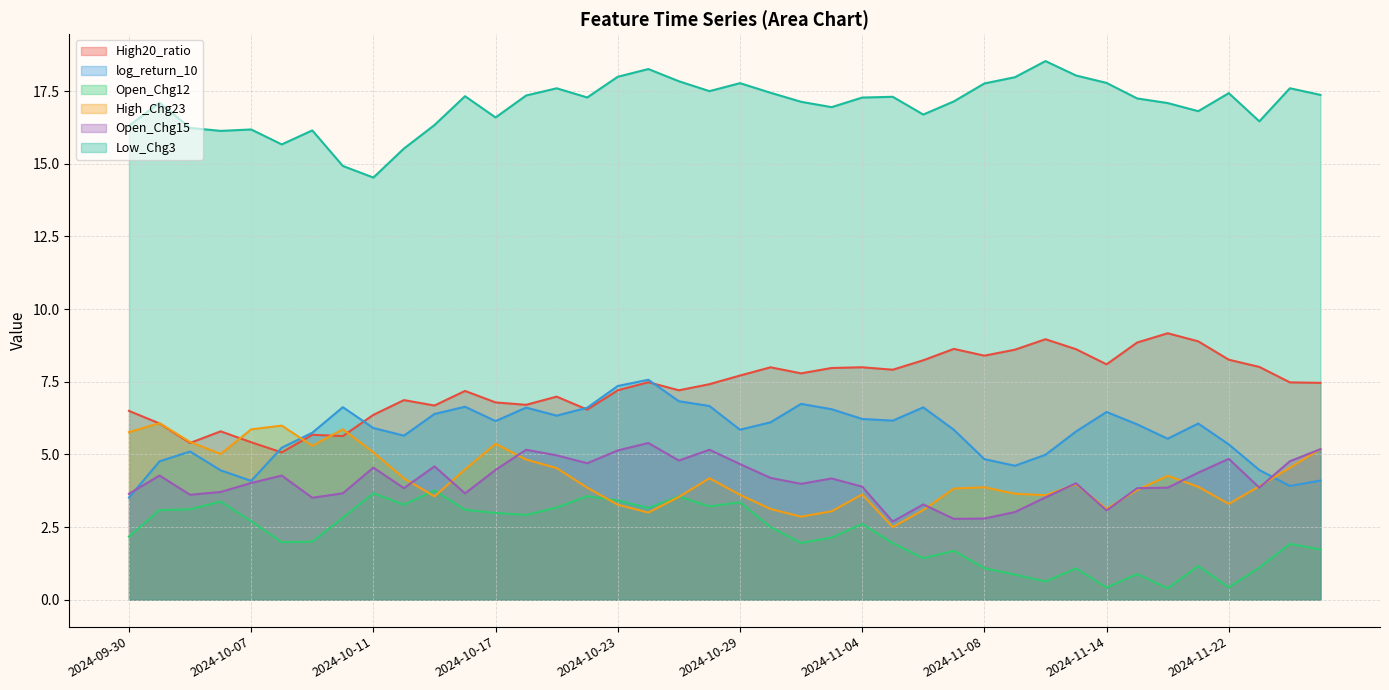

What are all the series names shown in the legend?

High20_ratio, log_return_10, Open_Chg12, High_Chg23, Open_Chg15, Low_Chg3